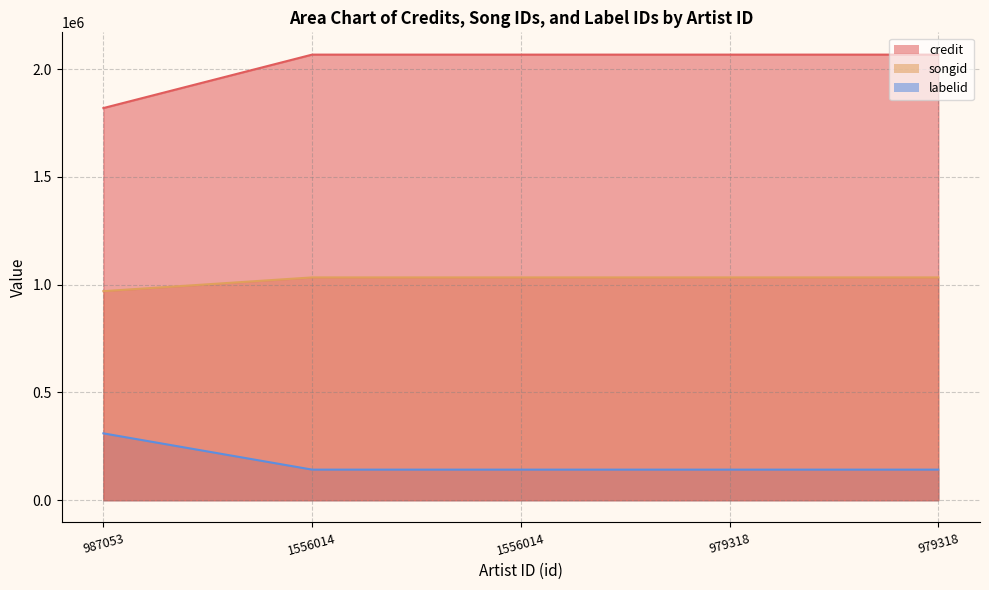

What is the difference between the maximum and second lowest values in the credit series?

168203.2